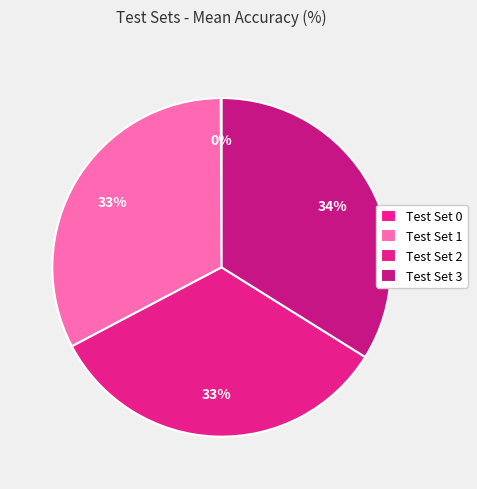

Which slice is the smallest?

Test Set 0